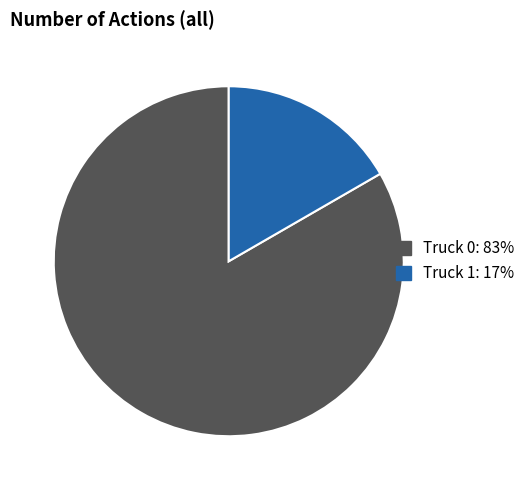

Is there a majority slice in this chart?

Yes